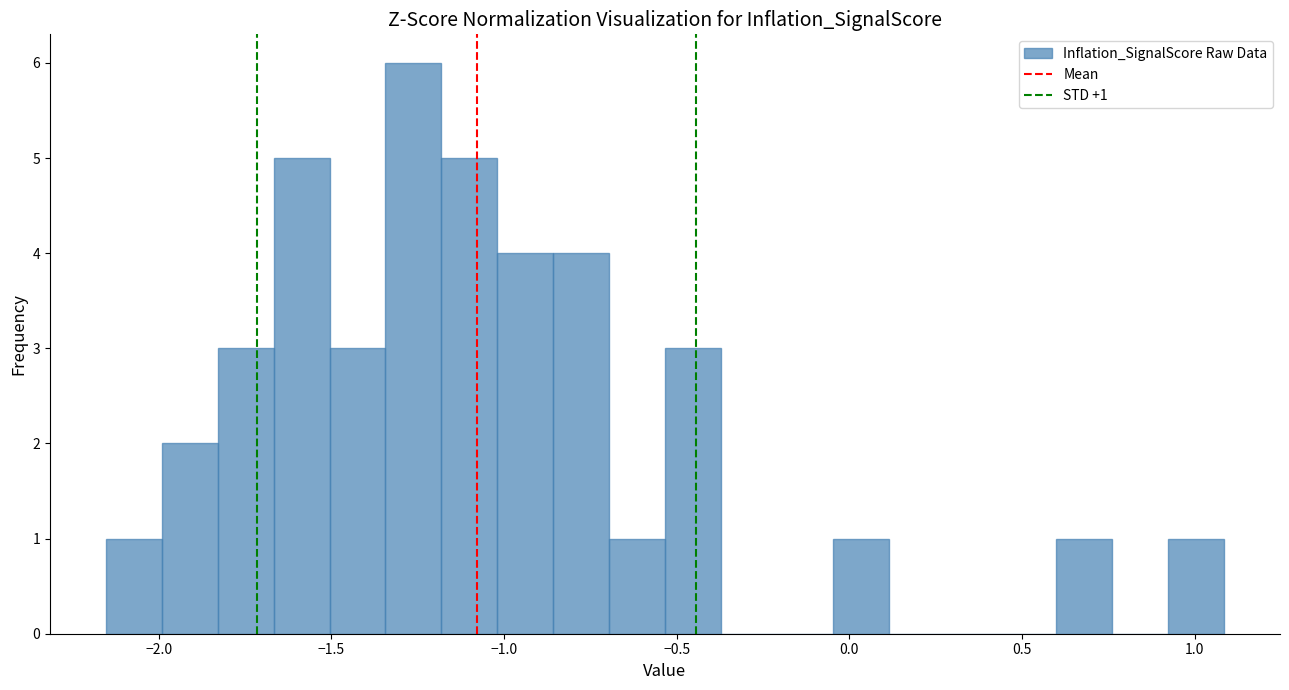

Around what value on the x-axis is the tallest bar? Give the approximate position of its centre, as read against the axis.

-1.25